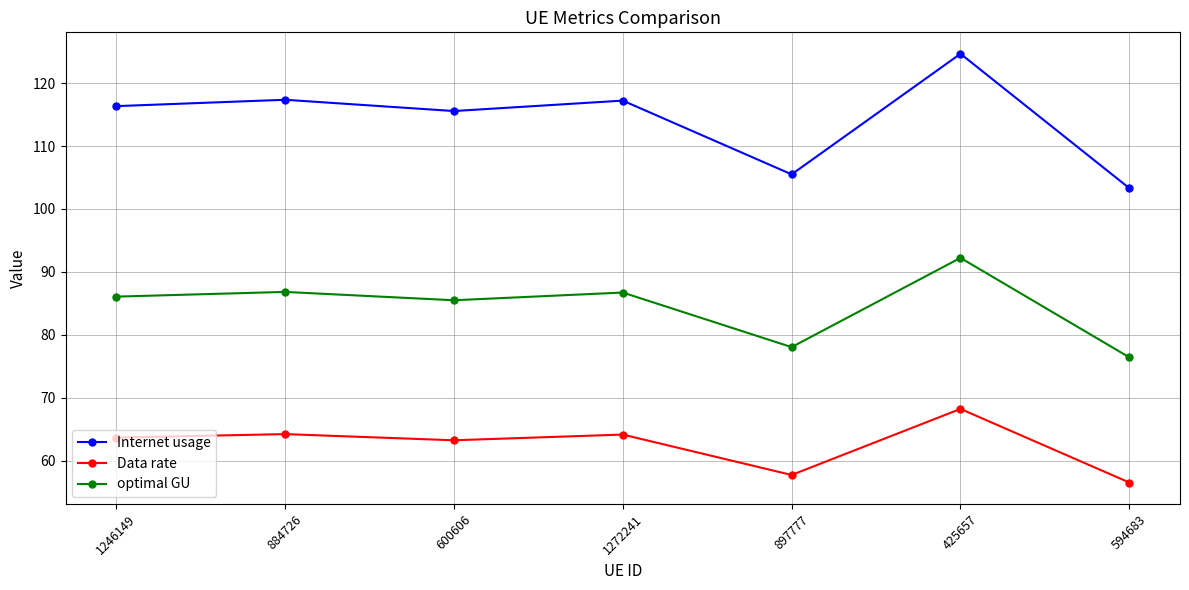

Which series changed the most between 600606 and 1272241?

Internet usage